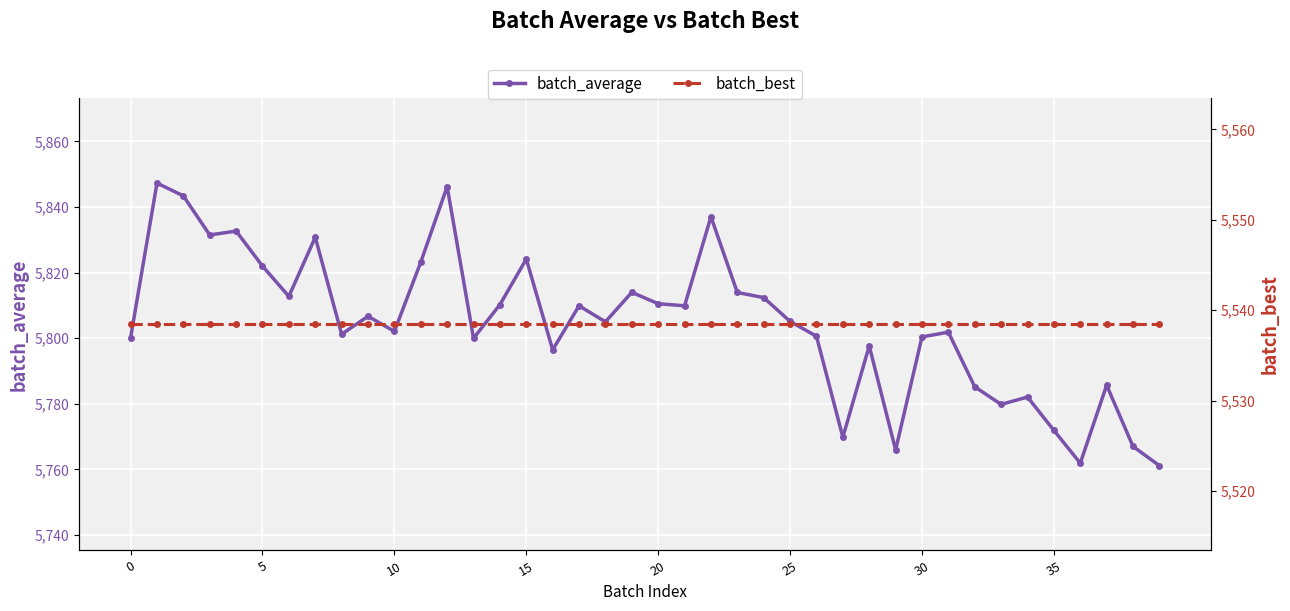

At how many categories does at least one series exceed 5831?

6